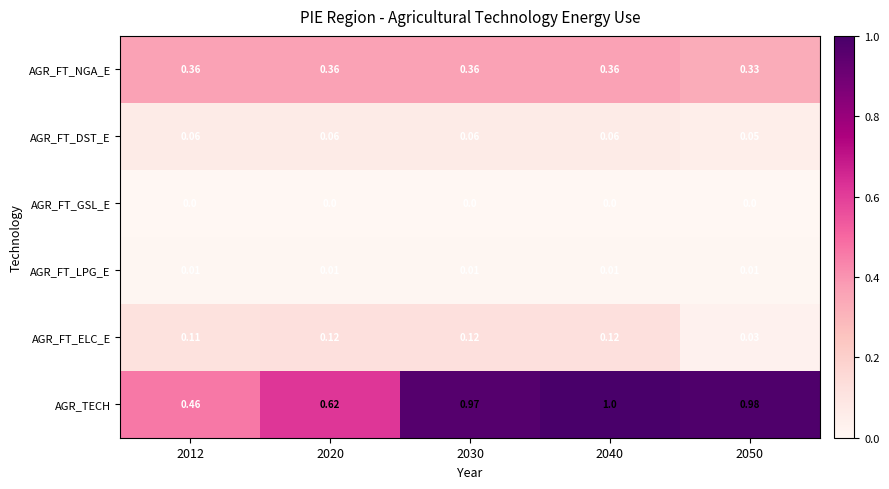

Rank the series at 2012 from highest to lowest value.

AGR_TECH, AGR_FT_NGA_E, AGR_FT_ELC_E, AGR_FT_DST_E, AGR_FT_LPG_E, AGR_FT_GSL_E